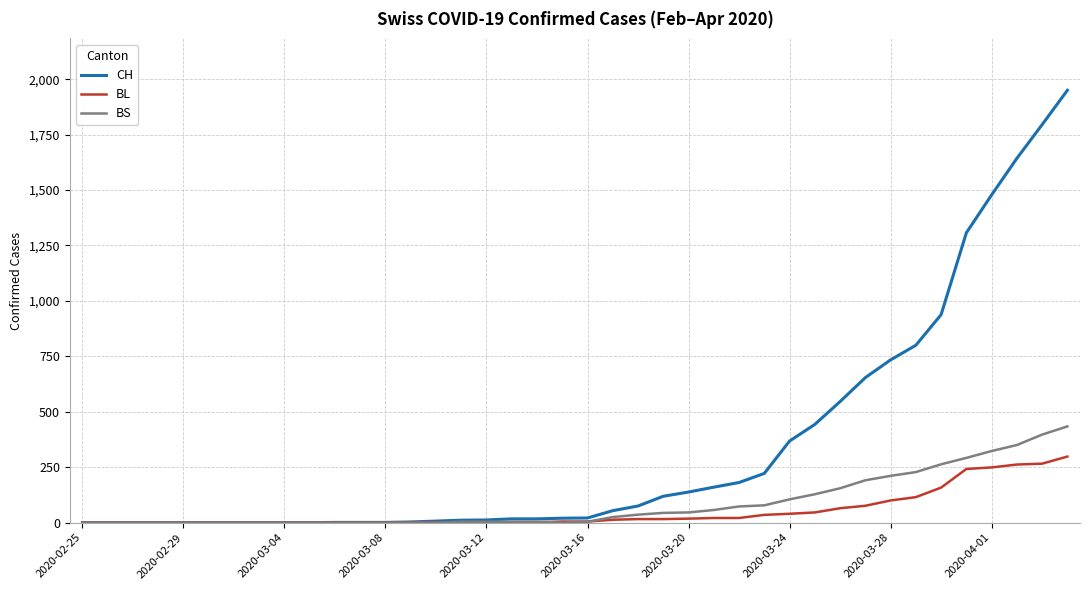

What is the maximum value shown in the chart?

1950